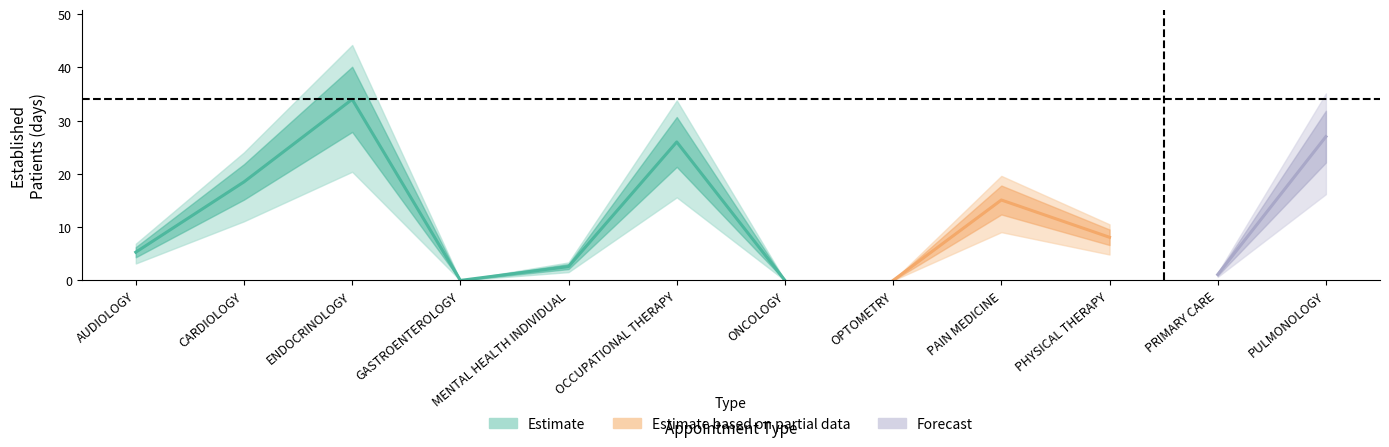

How many positive values are there?

9